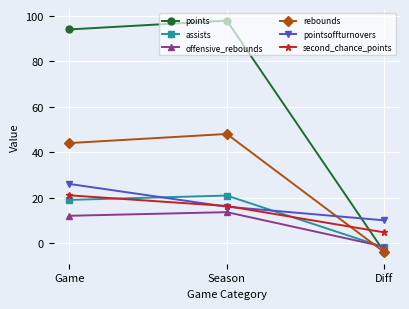

What is the difference between the maximum and second lowest values in the assists series?

1.9